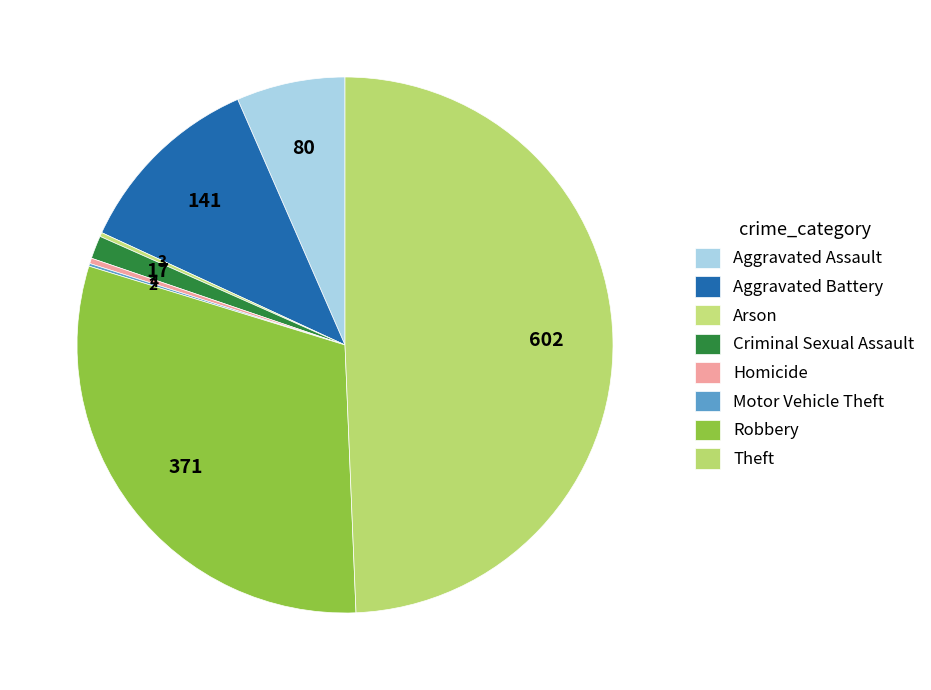

Is the sum of Robbery and Aggravated Battery greater than half?

No